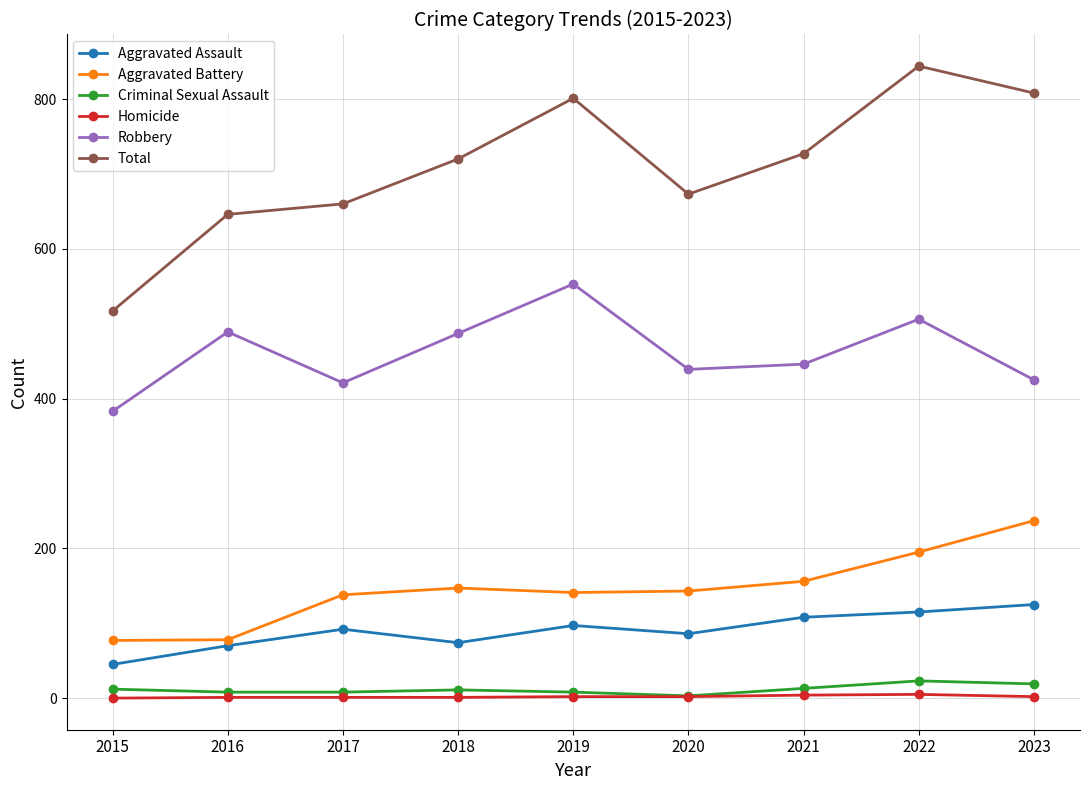

What value does the Criminal Sexual Assault series have at 2017, to the nearest 5?

10